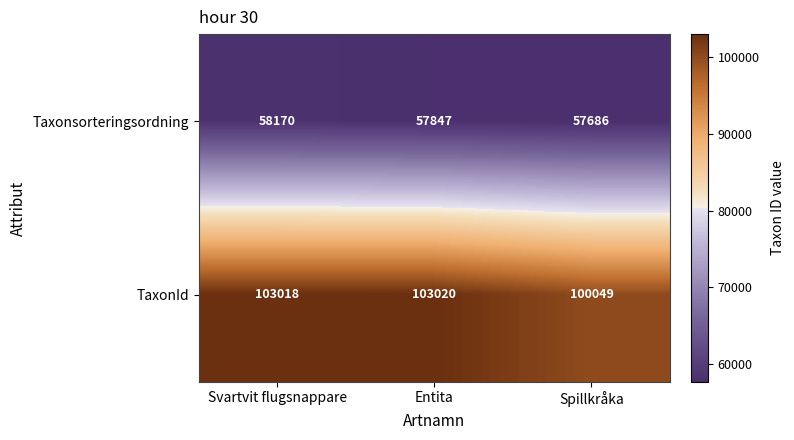

Count the number of data series in this chart.

2